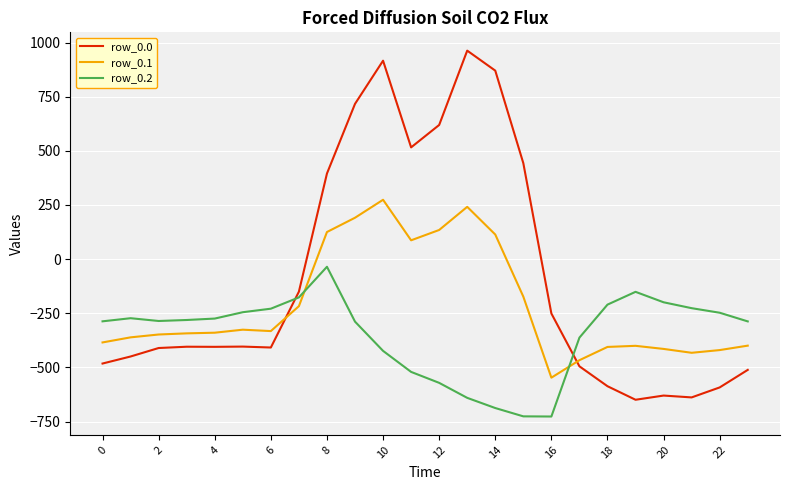

How many lines are shown in the chart?

3